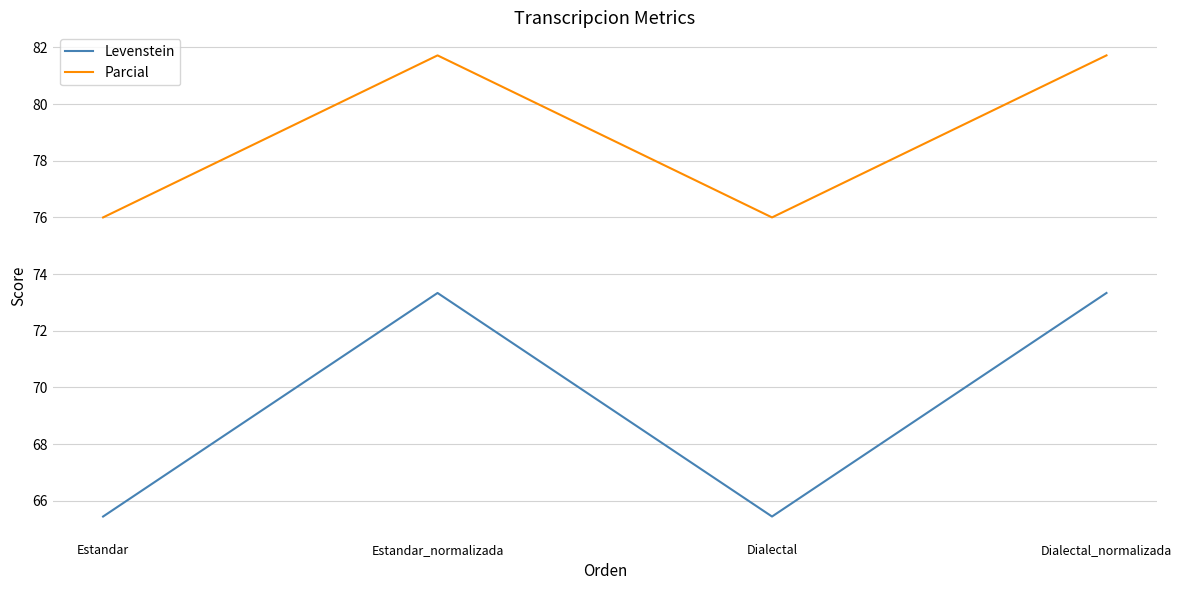

True or false: Levenstein has a value of 73.3 at Estandar_normalizada.

True